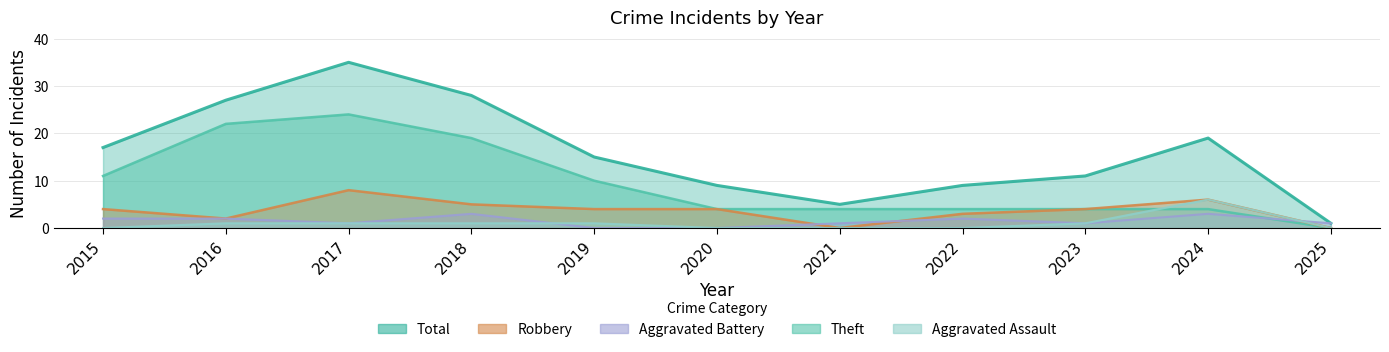

Rank the series by their maximum value, from highest to lowest.

Total, Theft, Robbery, Aggravated Assault, Aggravated Battery